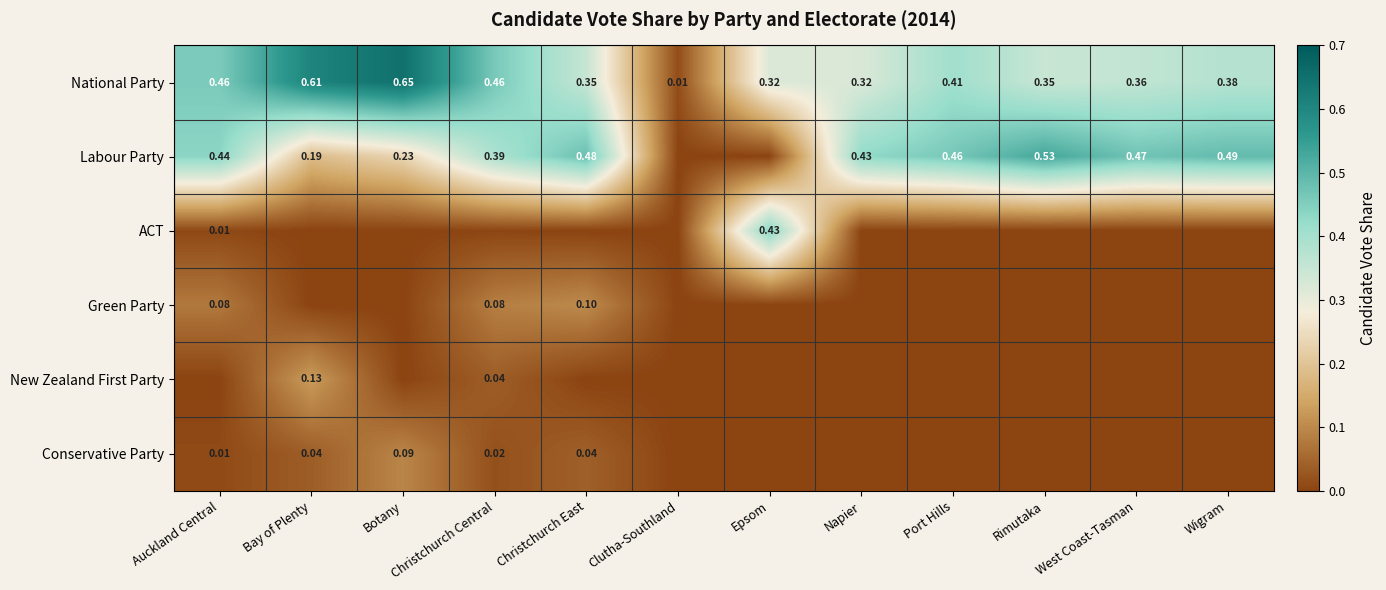

What is the difference between the maximum and minimum values in the Green Party series?

0.1